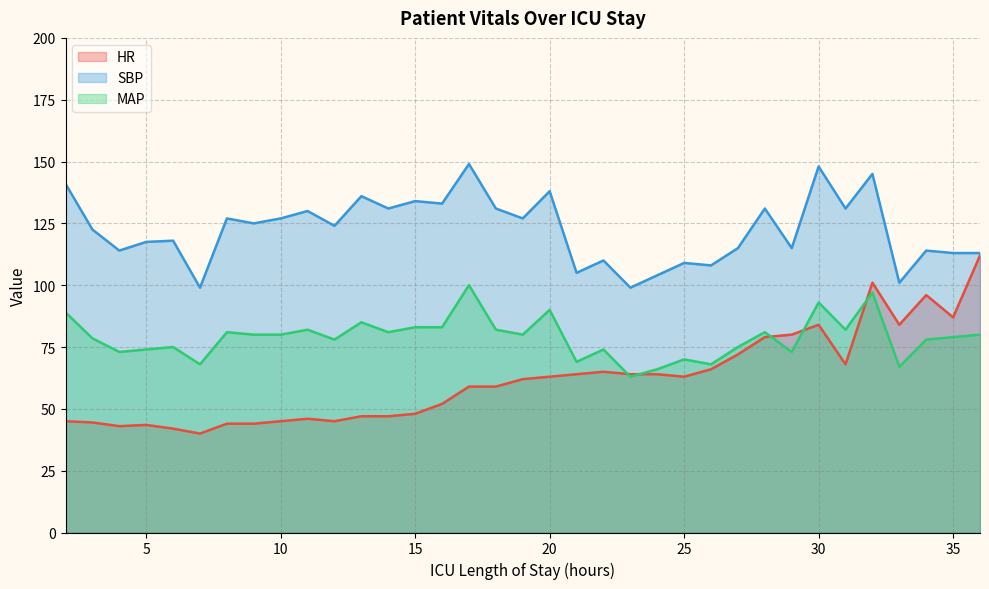

Count the number of categories in the chart.

35